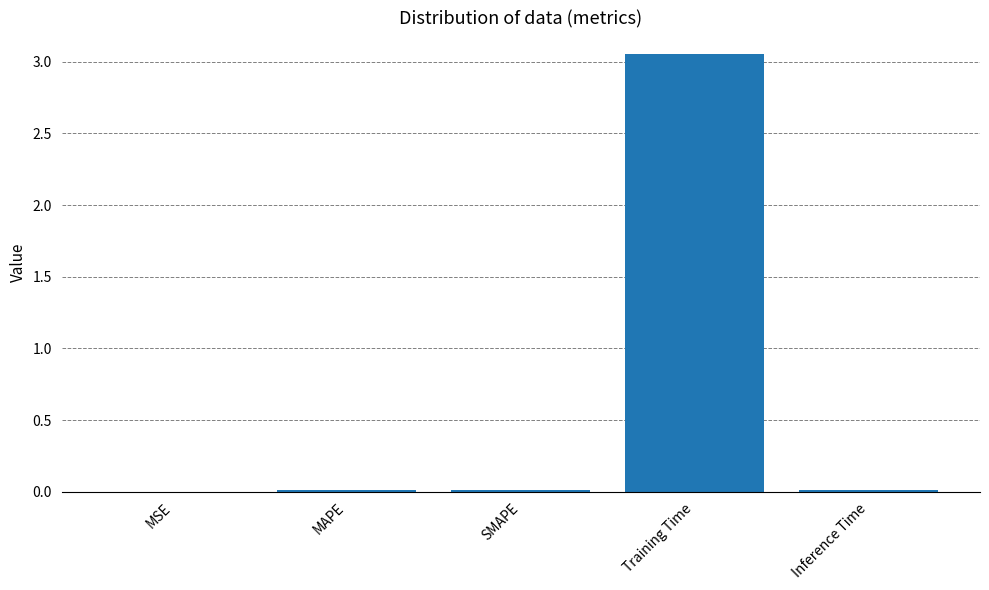

Which category has the highest value across all series?

Training Time